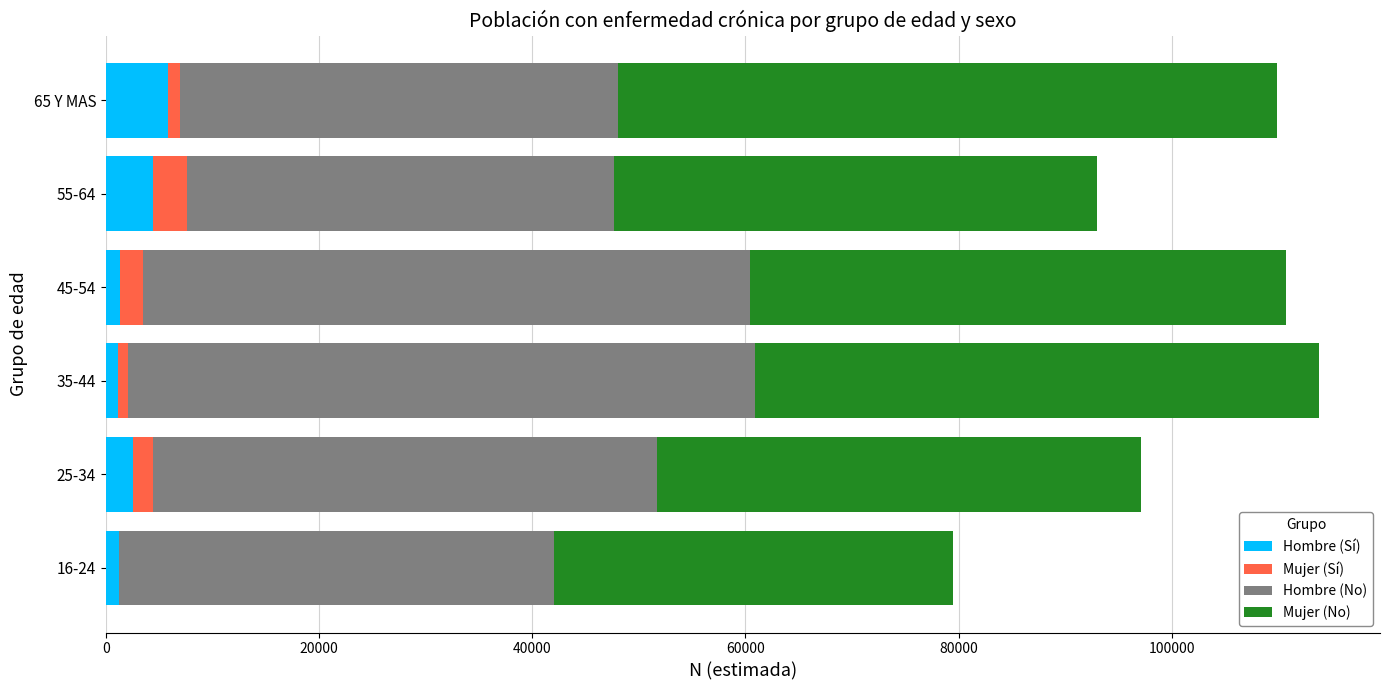

What is the highest value of the Hombre (Sí) series?

5795